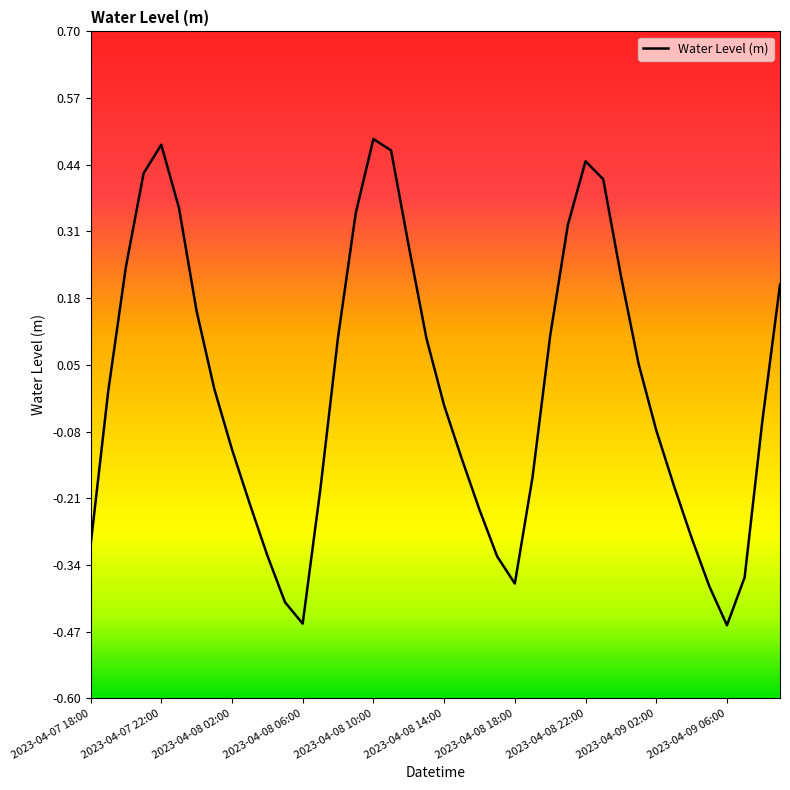

What is the difference between the maximum and minimum values?

0.9